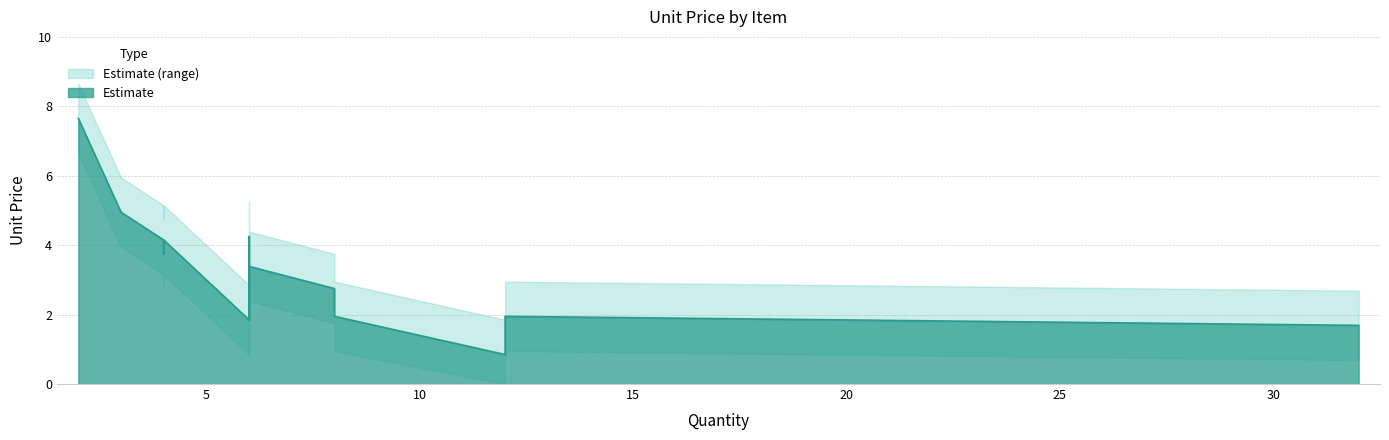

How many values in UnitPrice_lower are above zero?

19